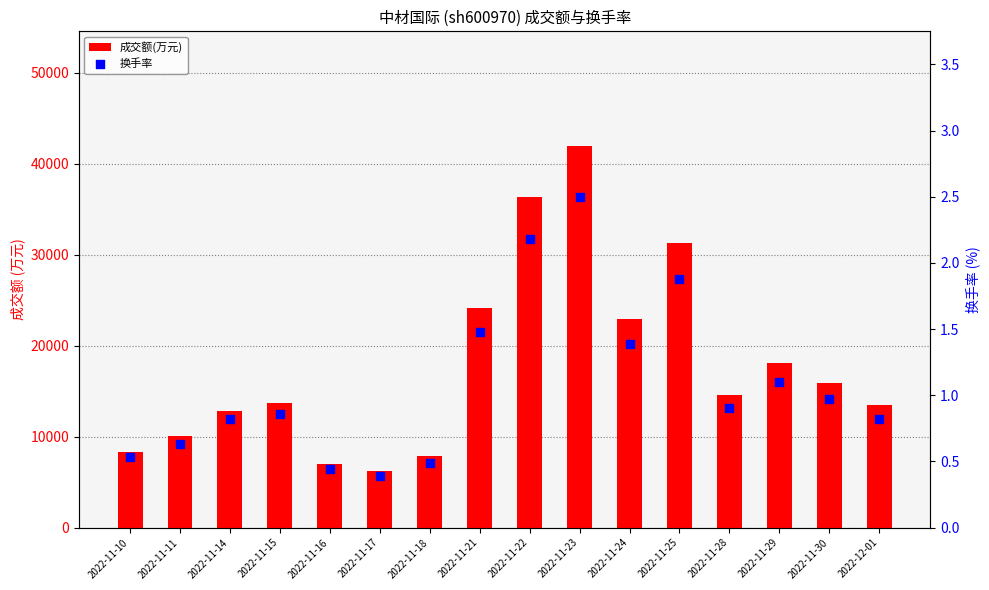

What are all the series names shown in the legend?

成交额(万元), 换手率